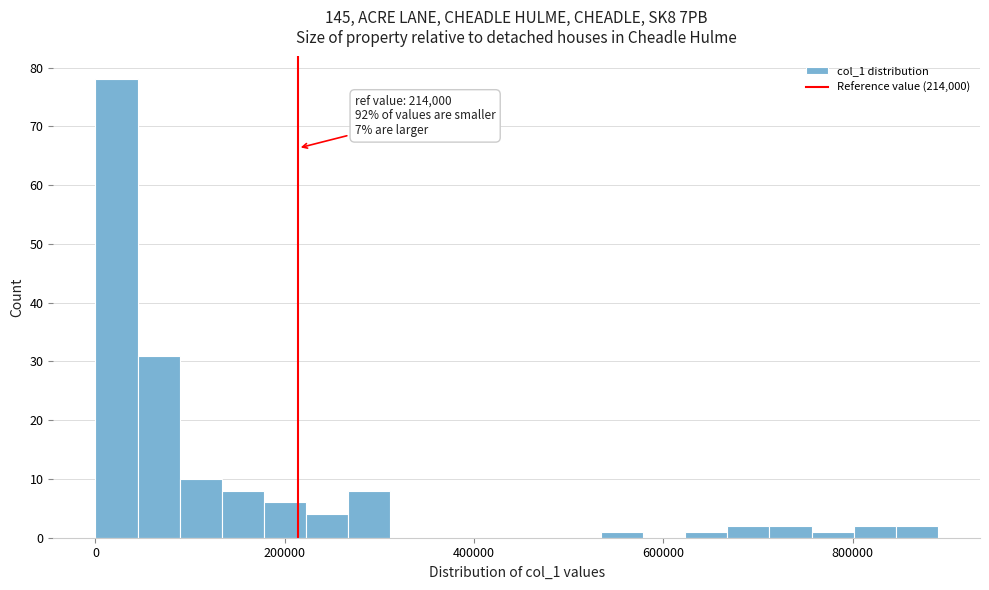

Around what value on the x-axis is the tallest bar? Give the approximate position of its centre, as read against the axis.

20000